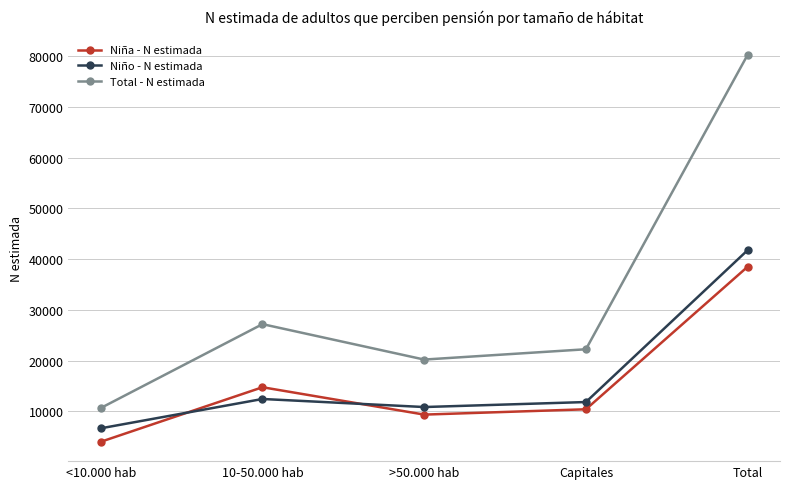

How many lines are shown in the chart?

3